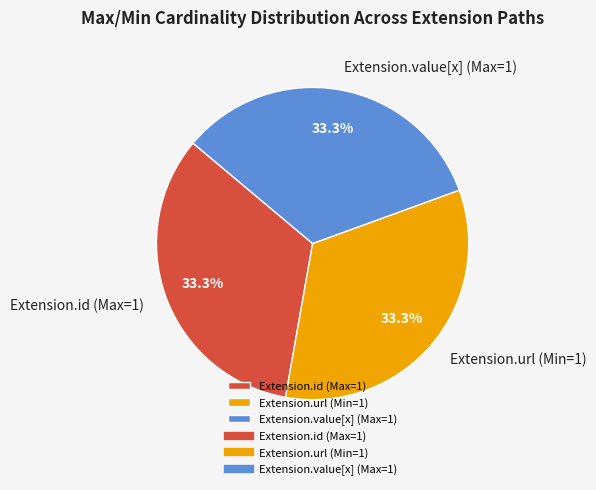

Count the number of slices in the pie.

3